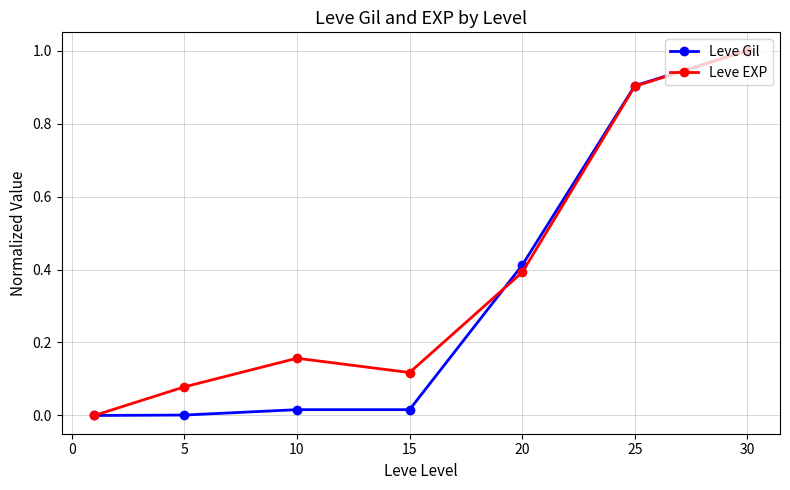

What is the difference between the second highest and second lowest values in the Leve EXP series?

0.8